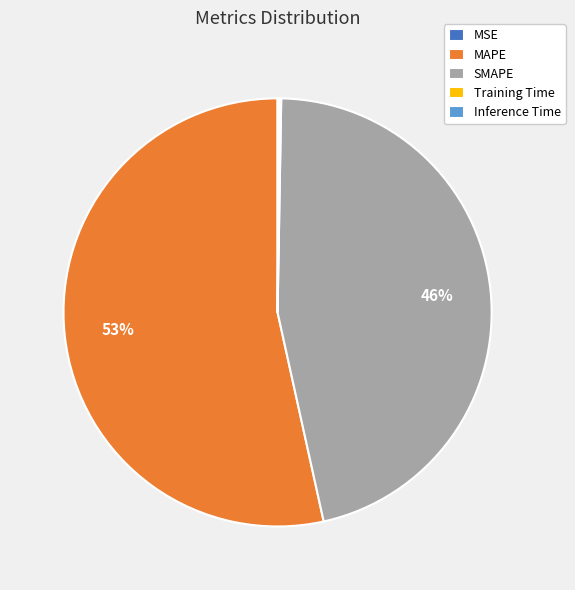

To the nearest percent, what is the average slice percentage?

20%